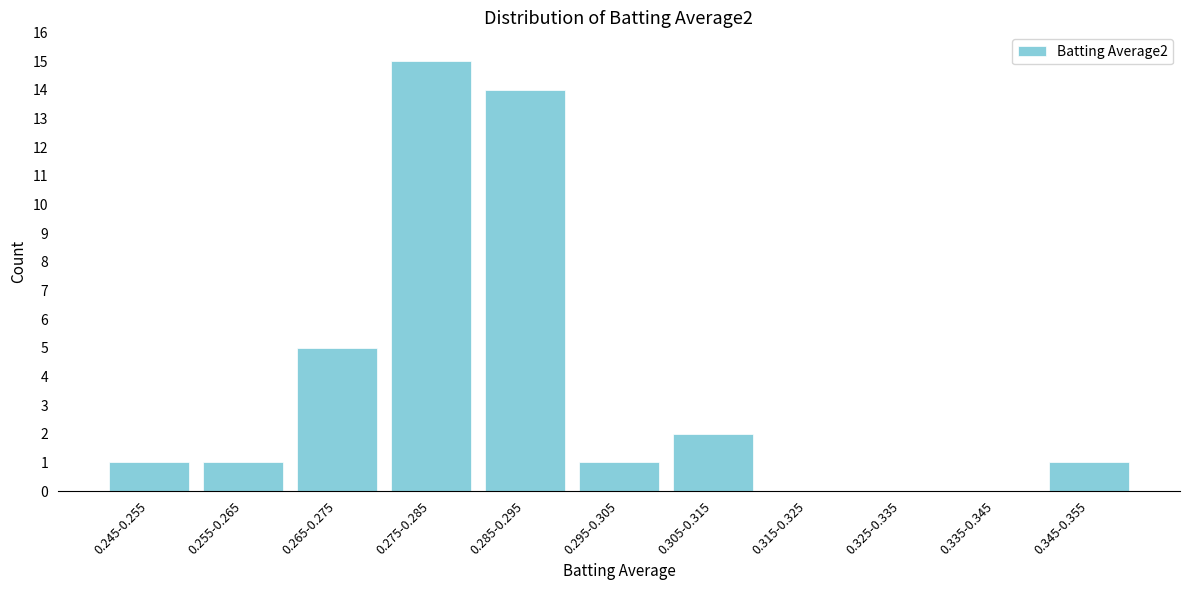

Reading left to right, extract all data points from this chart.

0.245-0.255=1	0.255-0.265=1	0.265-0.275=5	0.275-0.285=15	0.285-0.295=14	0.295-0.305=1	0.305-0.315=2	0.315-0.325=0	0.325-0.335=0	0.335-0.345=0	0.345-0.355=1